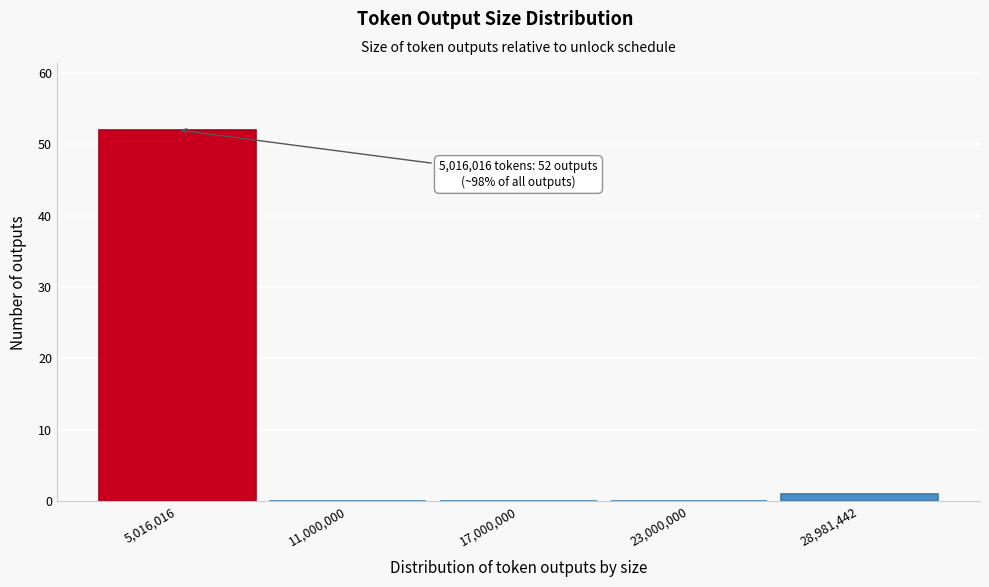

Reading left to right, transcribe all the data shown in this chart.

5,016,016=52	11,000,000=0	17,000,000=0	23,000,000=0	28,981,442=1